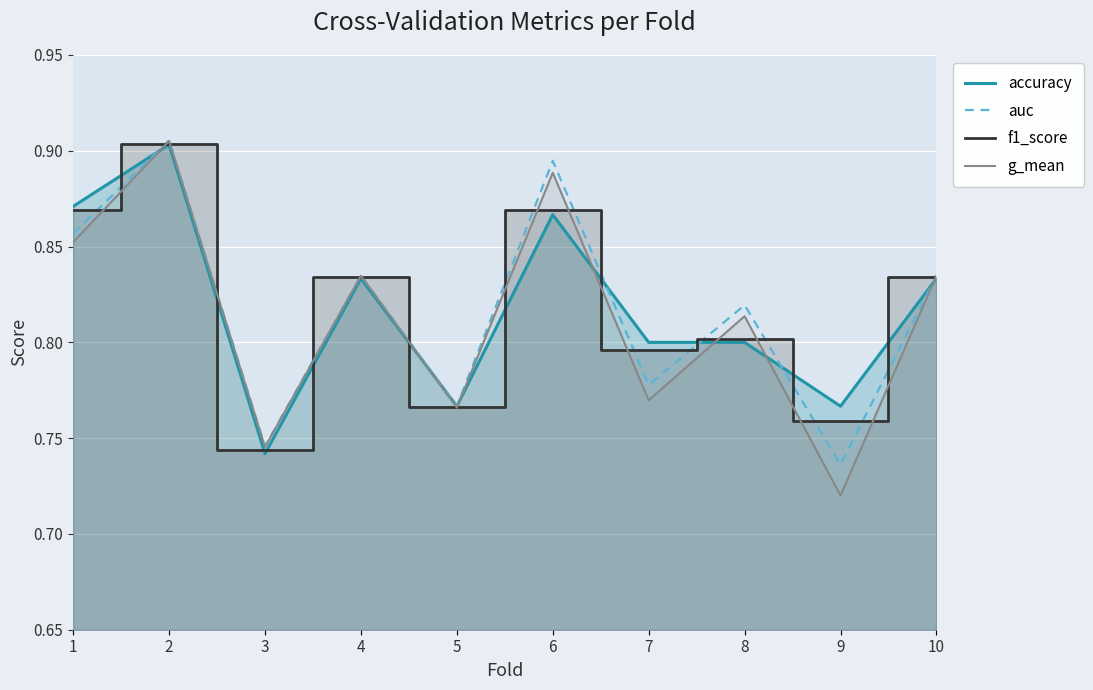

Reading left to right, extract all data points from this chart.

accuracy: 0.9	0.9	0.7	0.8	0.8	0.9	0.8	0.8	0.8	0.8
auc: 0.9	0.9	0.7	0.8	0.8	0.9	0.8	0.8	0.7	0.8
f1_score: 0.9	0.9	0.7	0.8	0.8	0.9	0.8	0.8	0.8	0.8
g_mean: 0.9	0.9	0.7	0.8	0.8	0.9	0.8	0.8	0.7	0.8